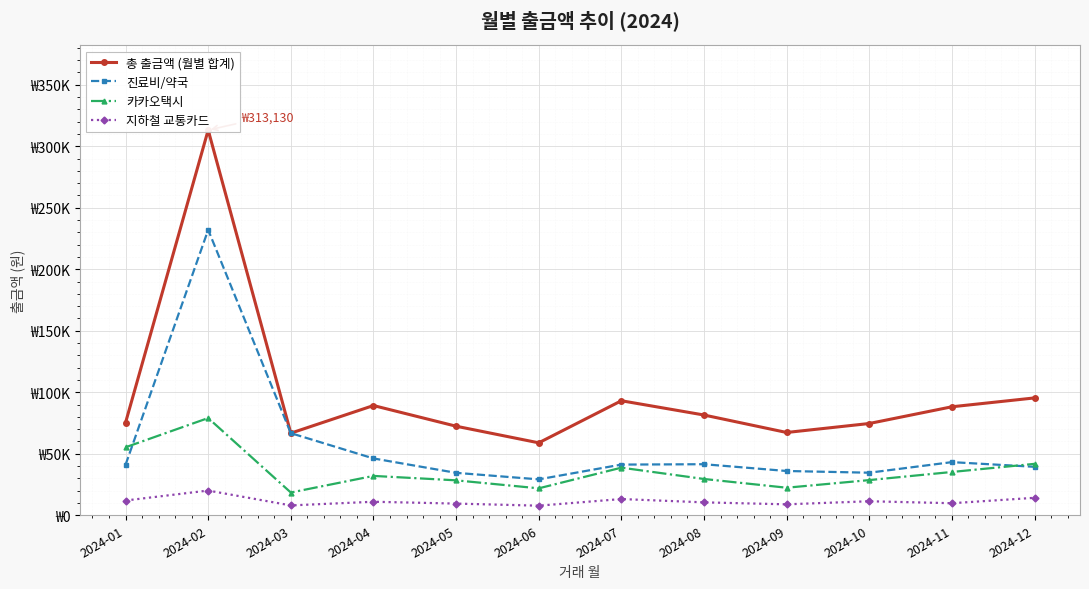

The value of 진료비/약국 at 2024-06 is 39919. True or false?

False